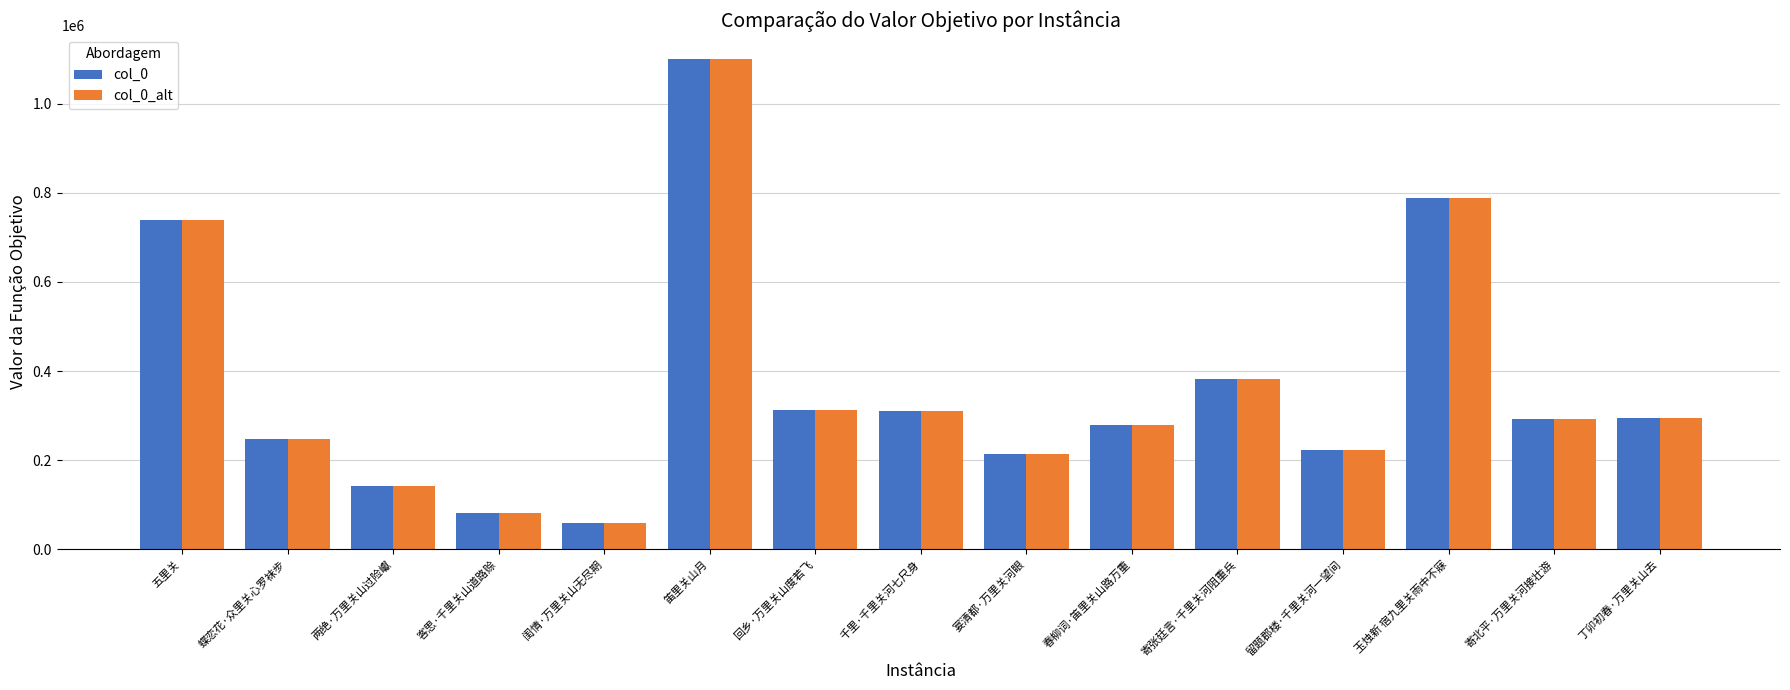

Is it true that col_0_alt equals 58985 at 闺情·万里关山无尽期?

True